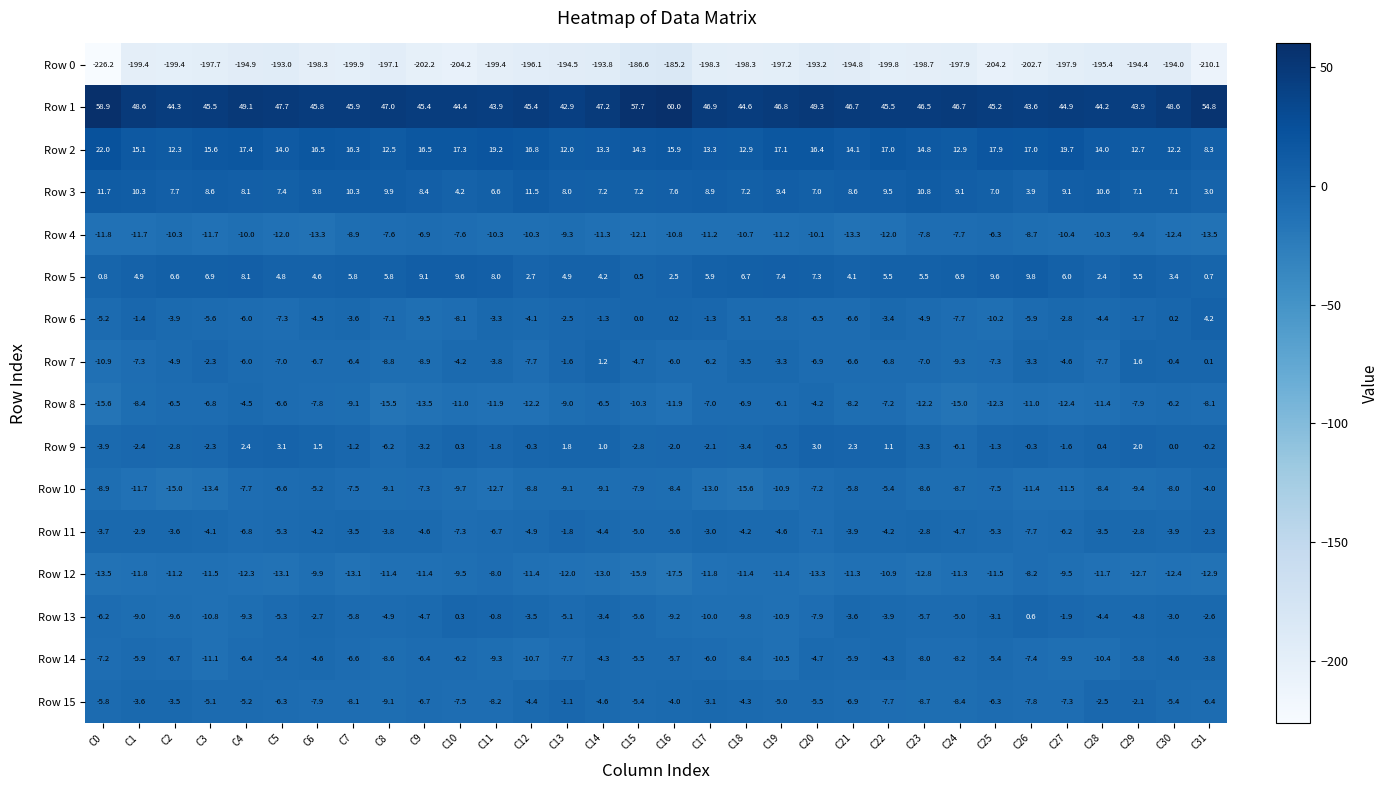

How many data points does each series have?

32